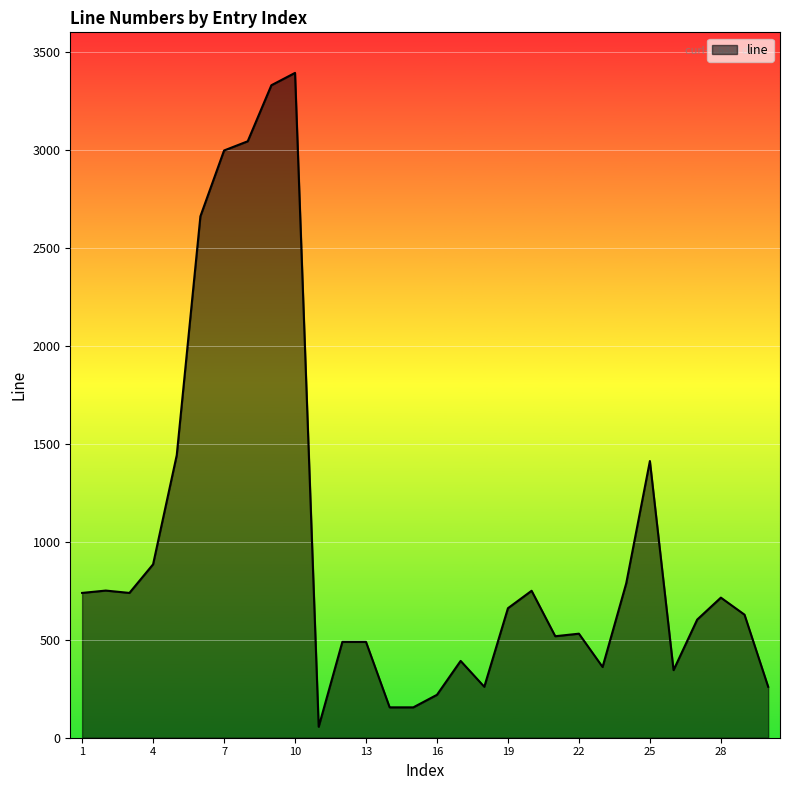

What is the difference between the maximum and minimum values?

3337